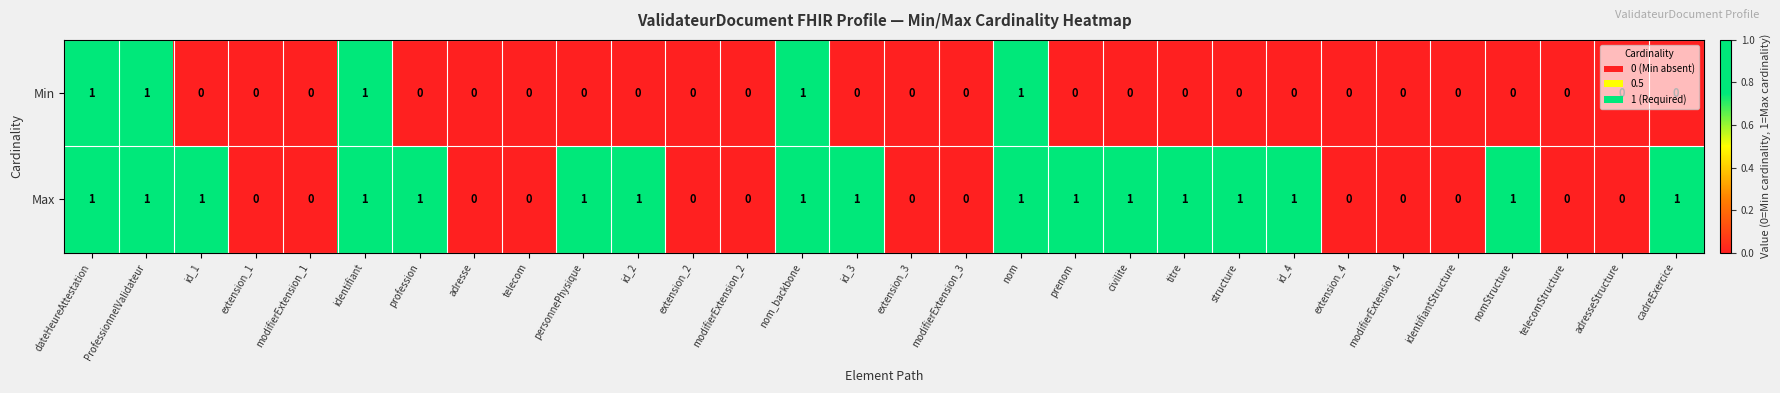

Is it true that Max equals 2 at id_2?

False